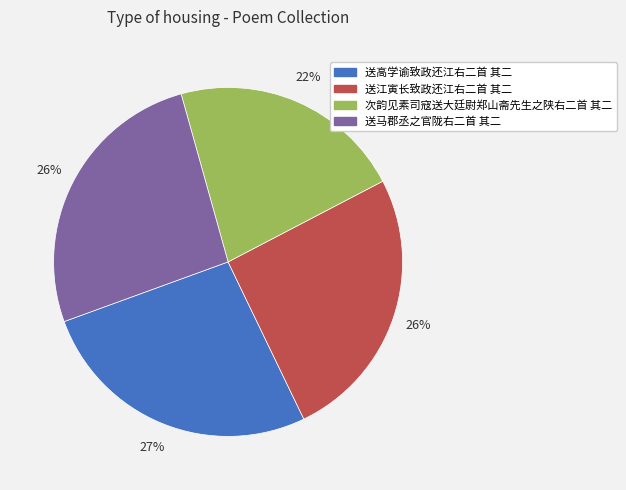

Which has a higher value, 次韵见素司寇送大廷尉郑山斋先生之陕右二首 其二 or 送马郡丞之官陇右二首 其二?

送马郡丞之官陇右二首 其二